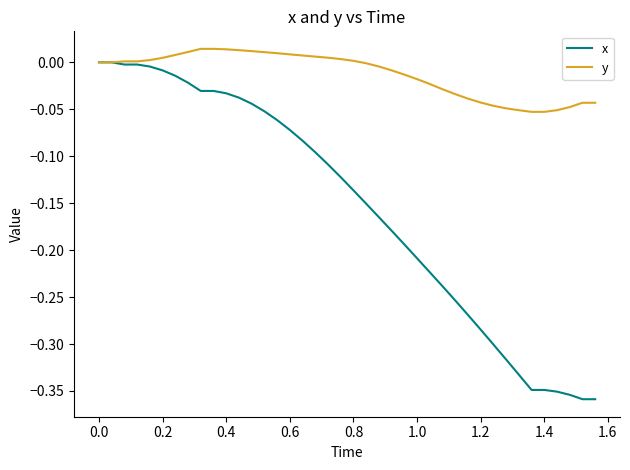

Which series has the largest range (max minus min)?

x